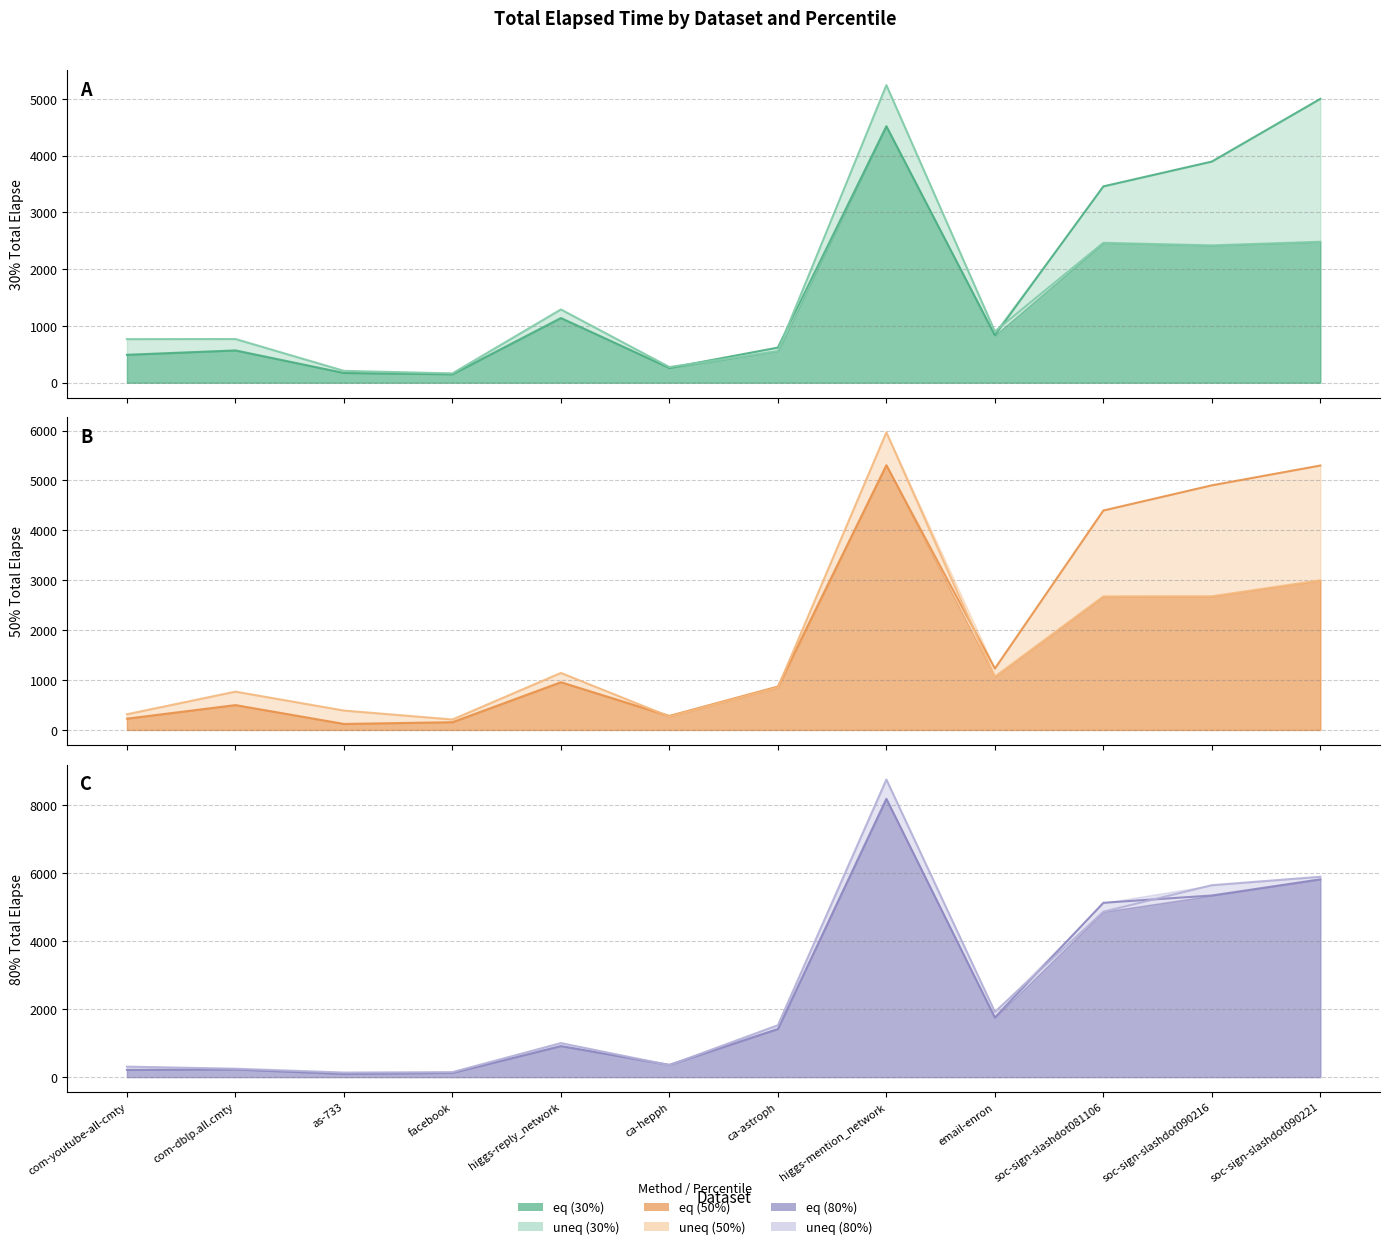

At which category does uneq_50 reach its first local valley?

facebook